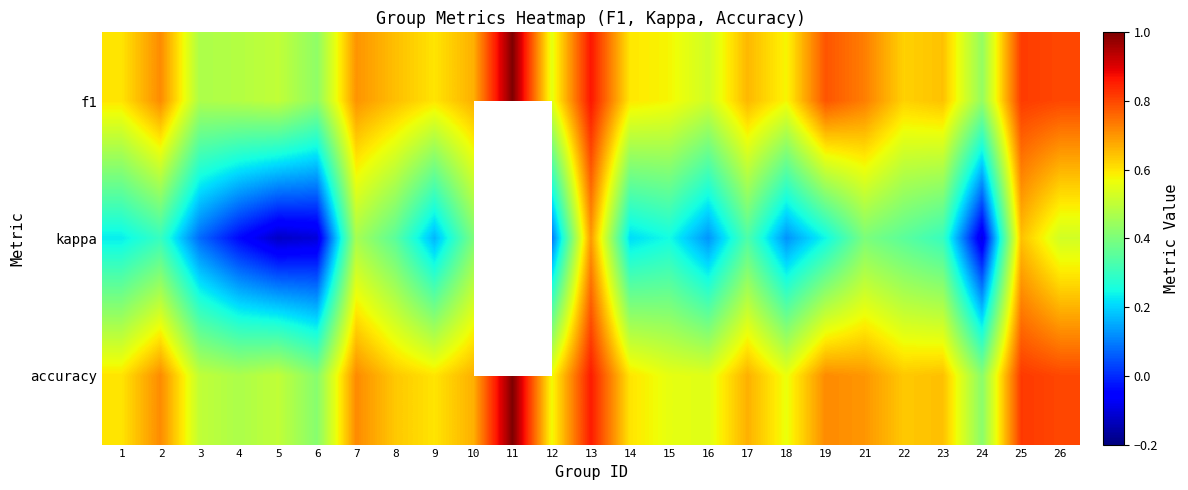

Where is accuracy nearest to the value 0?

6